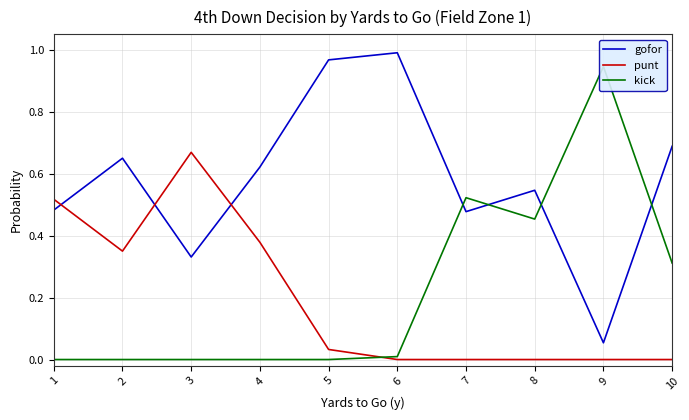

In kick, how many points are higher than both neighbors (excluding endpoints)?

2